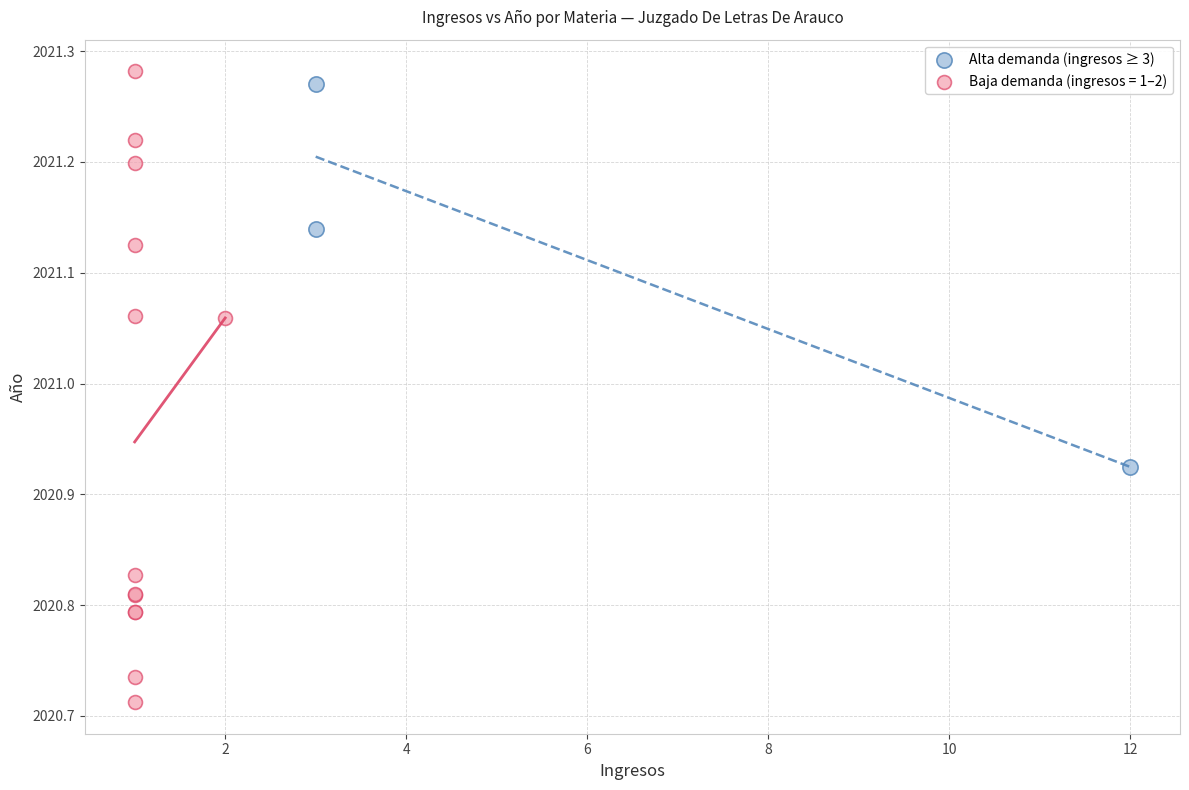

Which series reaches the minimum Y coordinate?

Baja demanda (ingresos = 1–2)